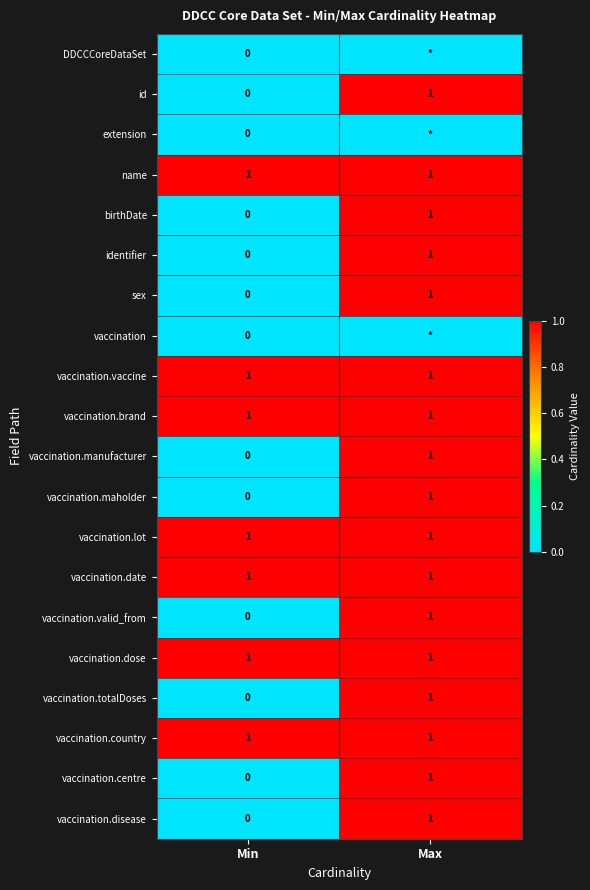

At how many categories does at least one series exceed 0?

2